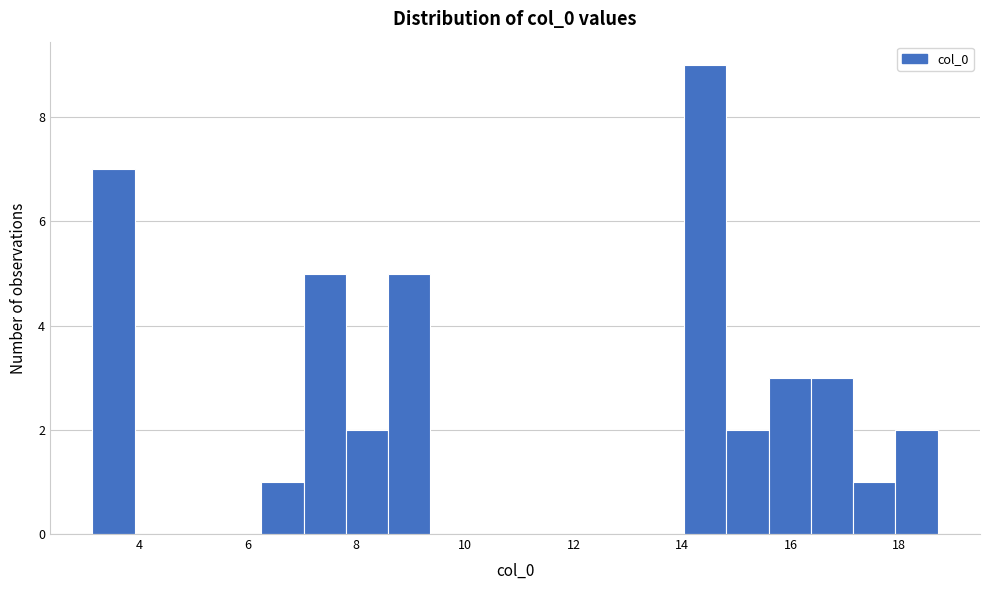

Read against the x-axis, roughly where is the centre of the tallest bar?

14.4